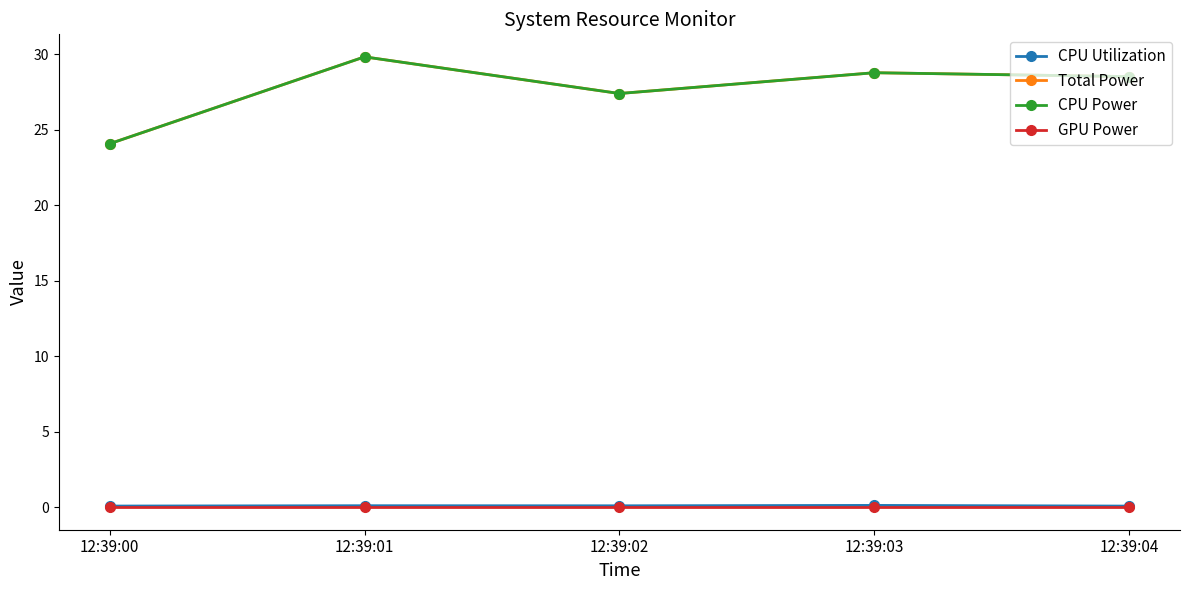

Is this an area chart (filled region under the line)?

No